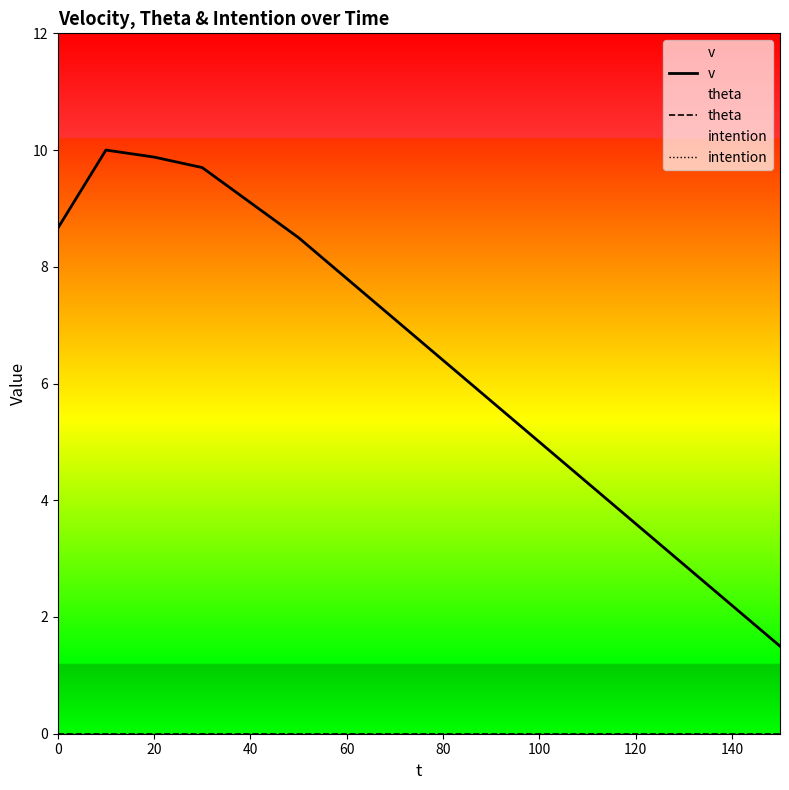

What are all the series names shown in the legend?

v, theta, intention